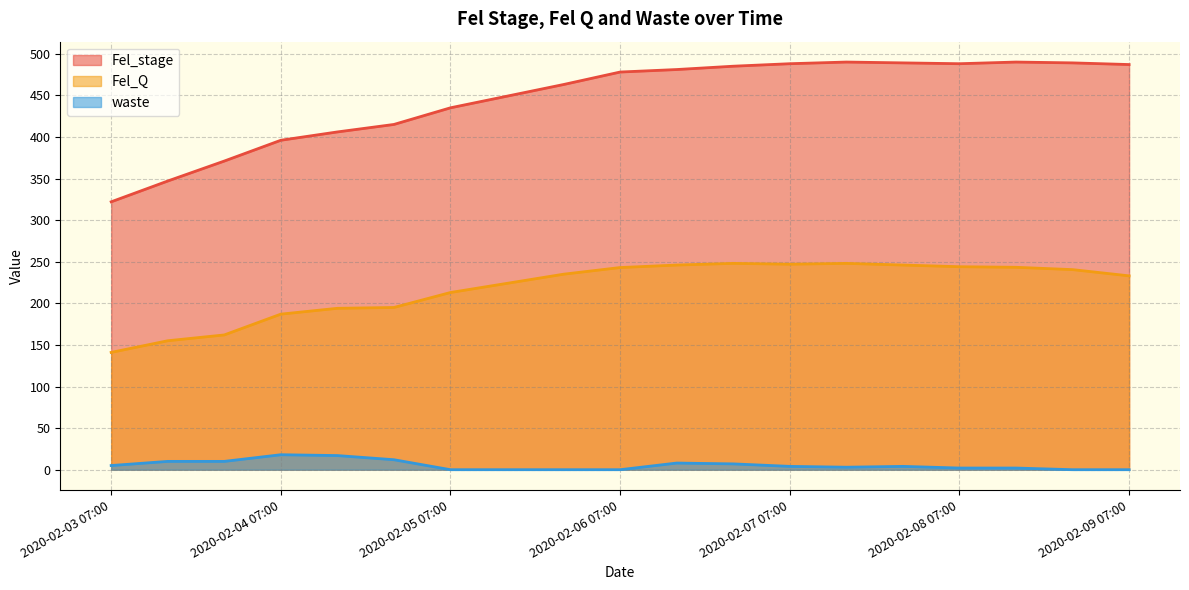

Reading right to left, extract all data points from this chart.

Fel_Q: 2020-02-09 07:00=233.0	2020-02-08 19:00=240.5	2020-02-08 12:00=243.3	2020-02-08 07:00=244.0	2020-02-07 19:00=246.0	2020-02-07 12:00=248.0	2020-02-07 07:00=247.0	2020-02-06 19:00=248.0	2020-02-06 12:00=246.0	2020-02-06 07:00=243.0	2020-02-05 19:00=235.0	2020-02-05 12:00=224.0	2020-02-05 07:00=213.0	2020-02-04 19:00=195.0	2020-02-04 12:00=194.0	2020-02-04 07:00=187.0	2020-02-03 19:00=162.0	2020-02-03 12:00=155.0	2020-02-03 07:00=141.0
Fel_stage: 2020-02-09 07:00=487.0	2020-02-08 19:00=489.0	2020-02-08 12:00=490.0	2020-02-08 07:00=488.0	2020-02-07 19:00=489.0	2020-02-07 12:00=490.0	2020-02-07 07:00=488.0	2020-02-06 19:00=485.0	2020-02-06 12:00=481.0	2020-02-06 07:00=478.0	2020-02-05 19:00=463.0	2020-02-05 12:00=449.0	2020-02-05 07:00=435.0	2020-02-04 19:00=415.0	2020-02-04 12:00=406.0	2020-02-04 07:00=396.0	2020-02-03 19:00=371.0	2020-02-03 12:00=347.0	2020-02-03 07:00=322.0
waste: 2020-02-09 07:00=0.0	2020-02-08 19:00=0.0	2020-02-08 12:00=2.0	2020-02-08 07:00=2.0	2020-02-07 19:00=4.0	2020-02-07 12:00=3.0	2020-02-07 07:00=4.0	2020-02-06 19:00=7.0	2020-02-06 12:00=8.0	2020-02-06 07:00=0.0	2020-02-05 19:00=0.0	2020-02-05 12:00=0.0	2020-02-05 07:00=0.0	2020-02-04 19:00=12.0	2020-02-04 12:00=17.0	2020-02-04 07:00=18.0	2020-02-03 19:00=10.0	2020-02-03 12:00=10.0	2020-02-03 07:00=5.0